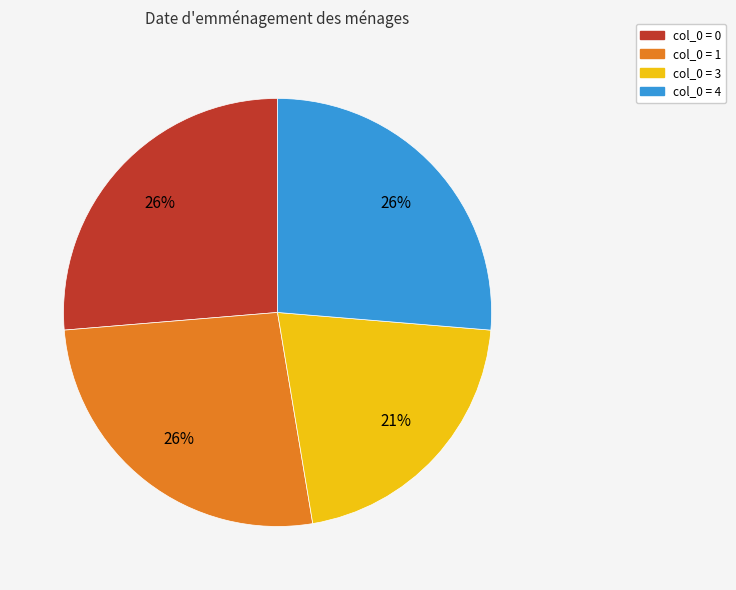

To the nearest percent, what is the average slice percentage?

25%